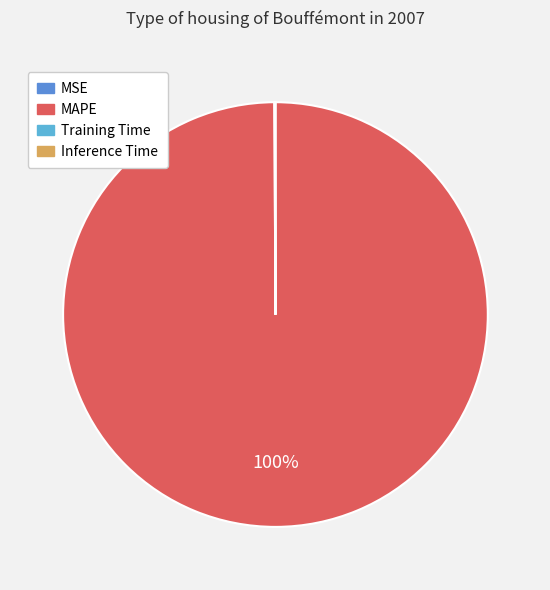

To the nearest percent, what is the average slice percentage?

25%